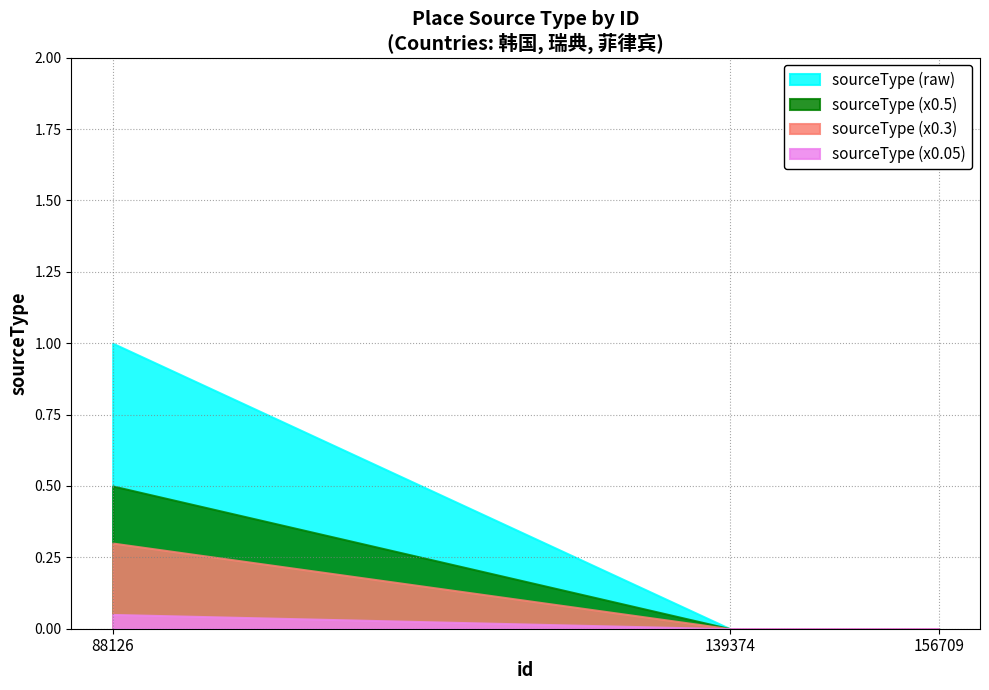

Rank the categories by value from highest to lowest.

88126, 139374, 156709